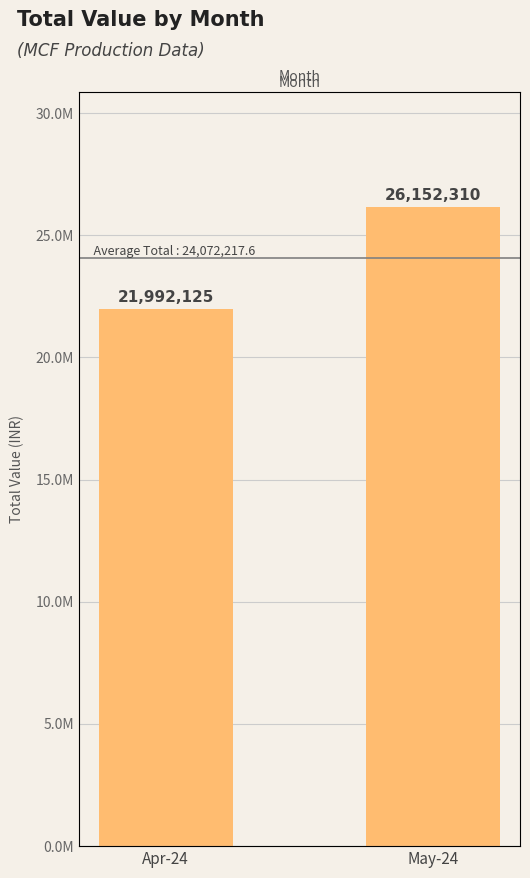

Does the chart contain stacked bars?

No